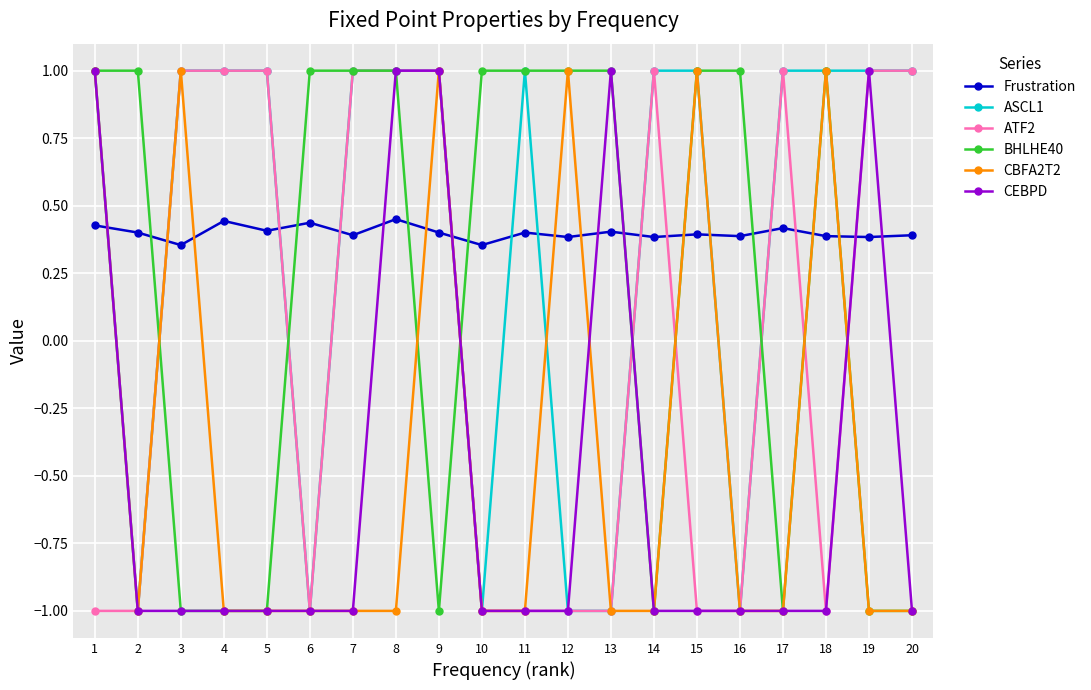

At how many categories does at least one series exceed 0?

20